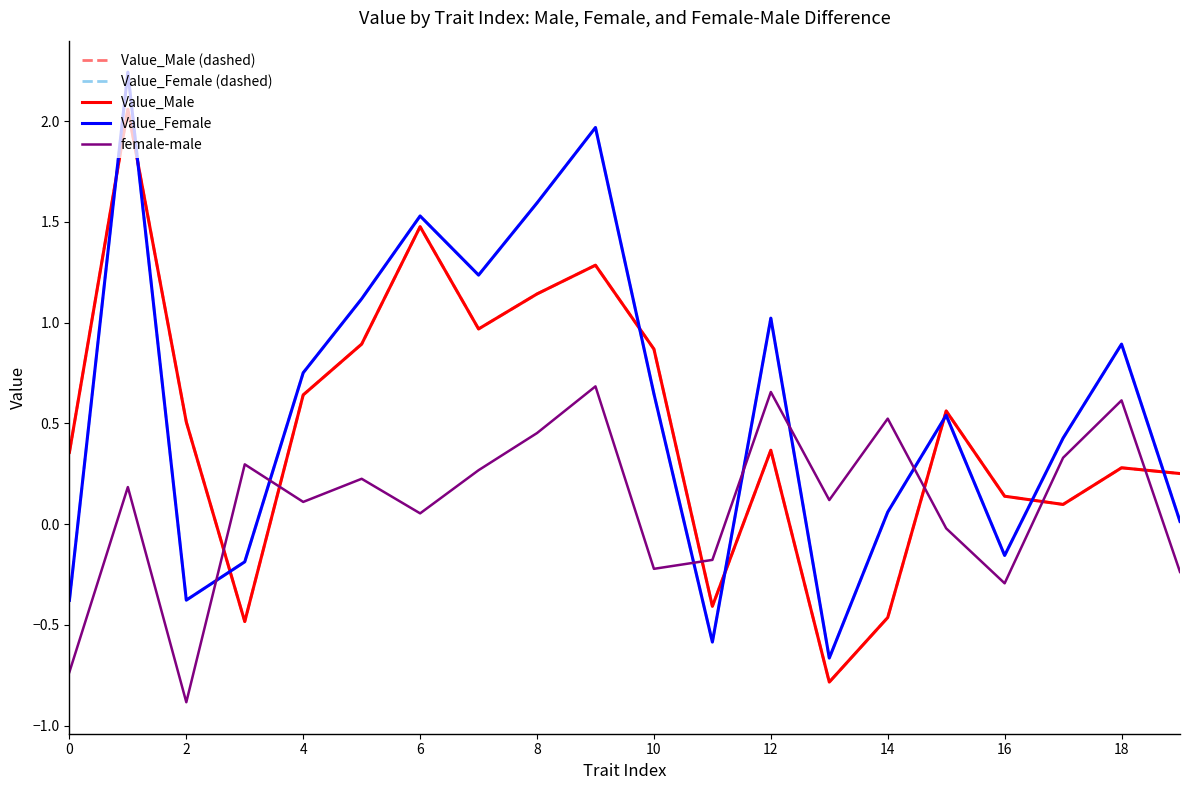

Does the chart have visible grid lines?

No